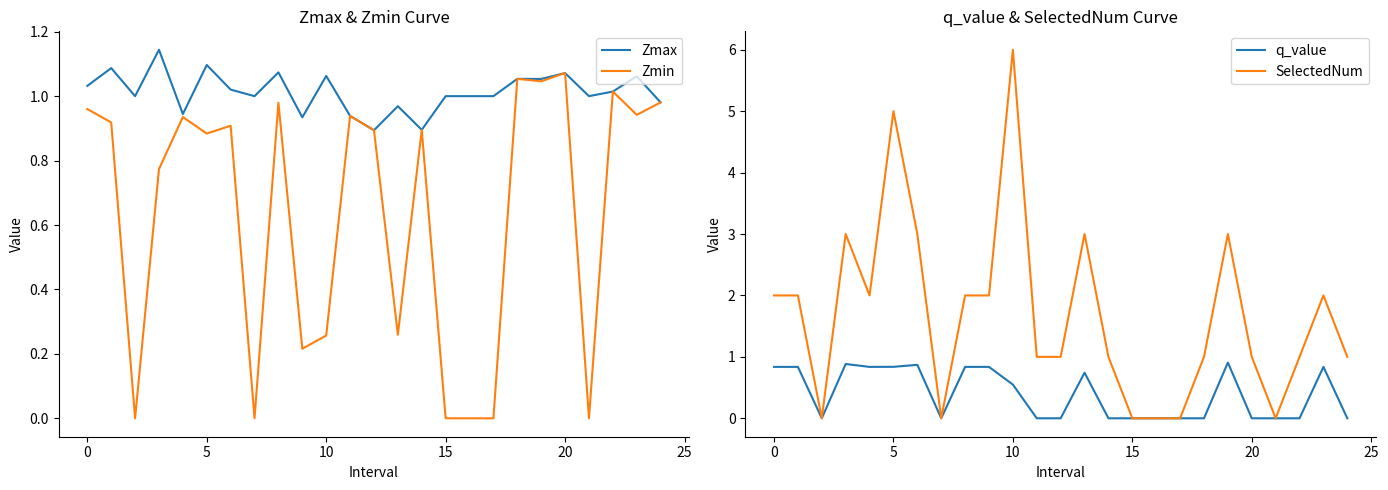

What are all the series names shown in the legend?

Zmax, Zmin, q_value, SelectedNum